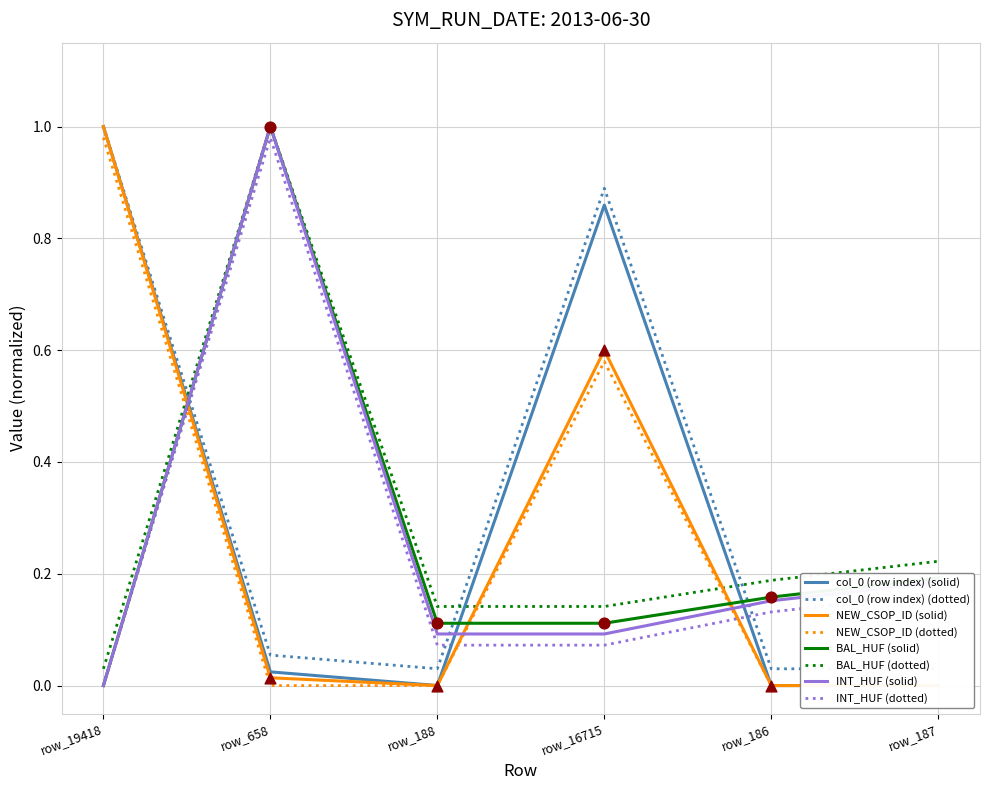

At which category is the sum across all series the highest?

row_658